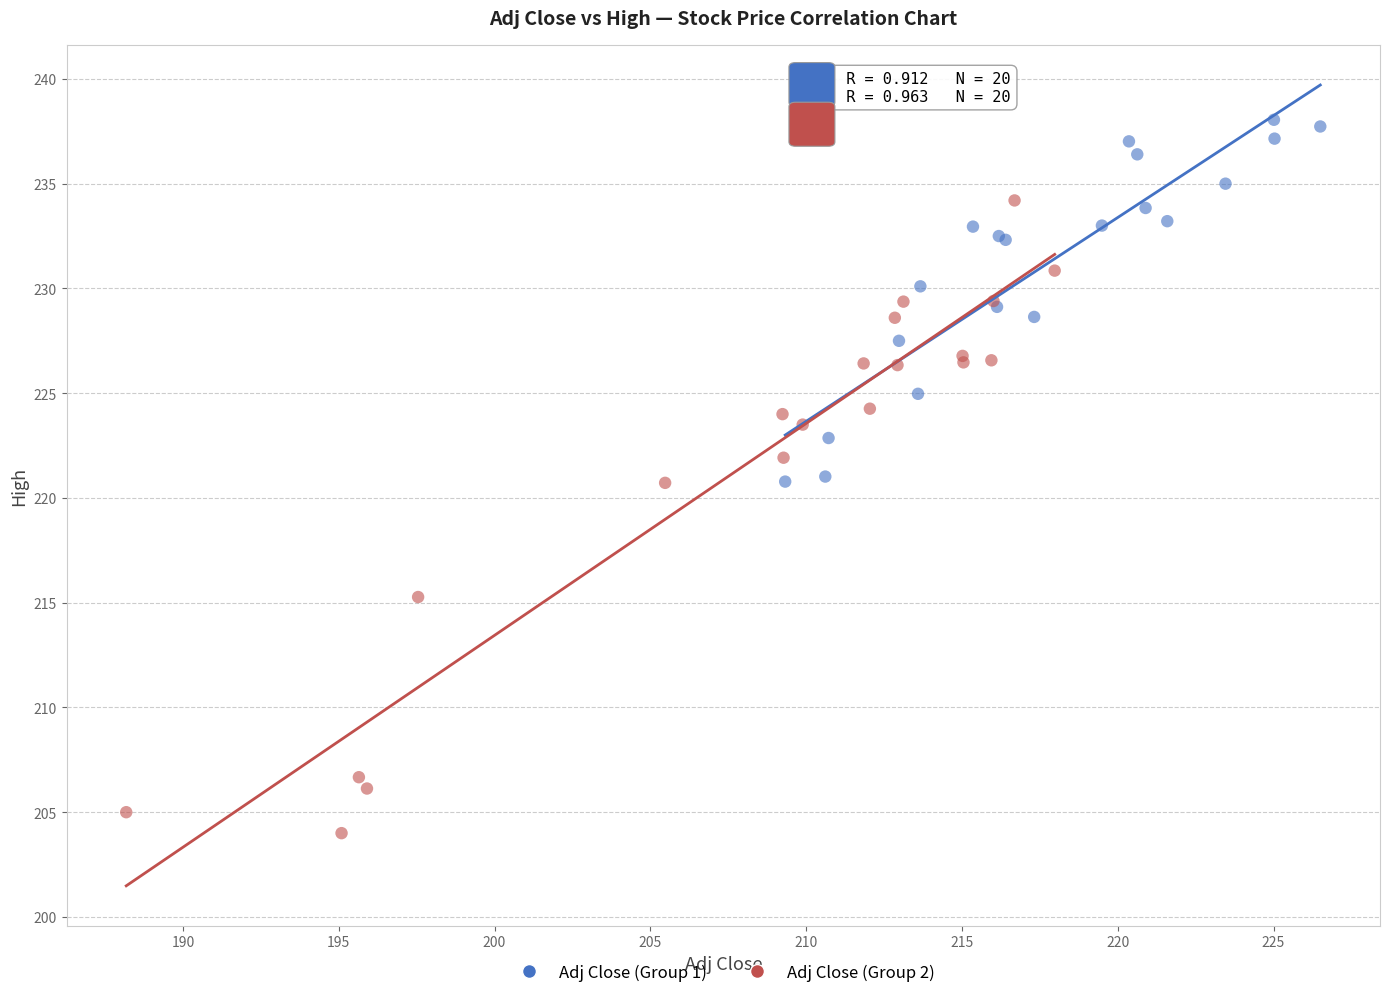

Which series has the widest spread of Y values?

Adj Close (Group 2)